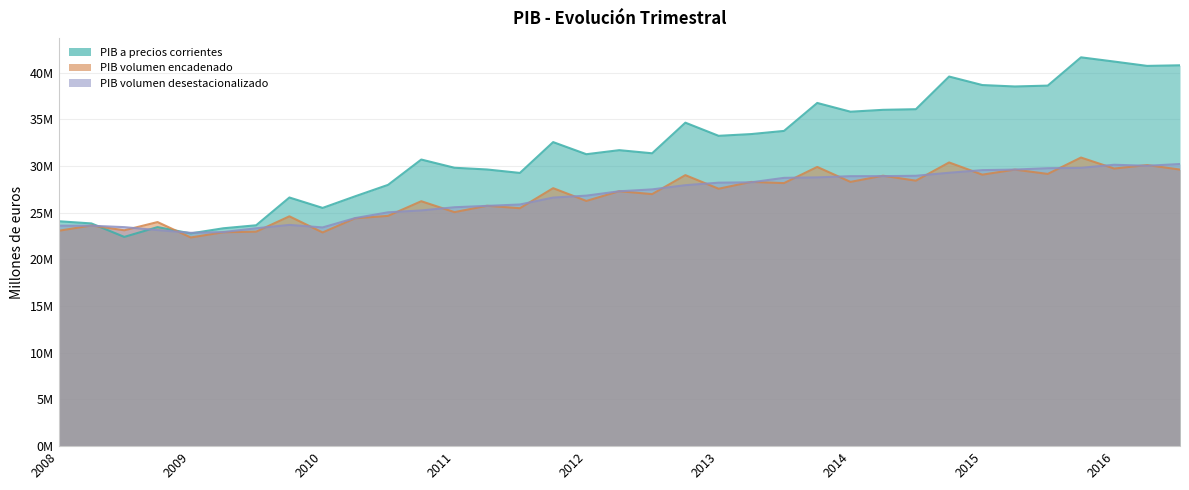

List the series in order of their peak value, lowest first.

PIB volumen a precios del año anterior encadenado (desestacionalizado), PIB volumen a precios del año anterior encadenado, PIB a precios corrientes